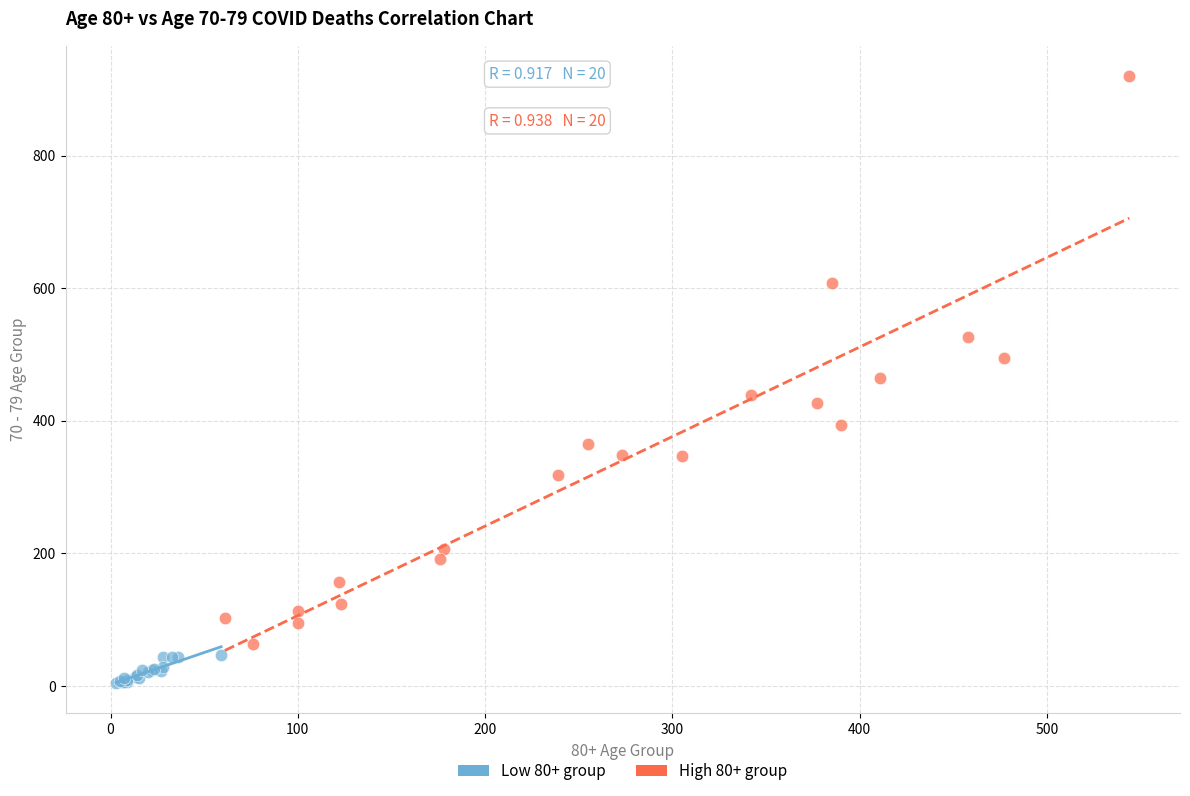

Which series has the widest spread of Y values?

High 80+ group